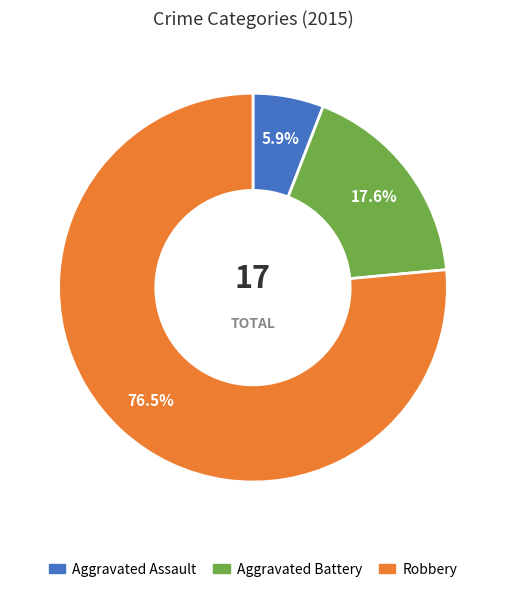

True or false: Aggravated Battery accounts for 30% of the total.

False